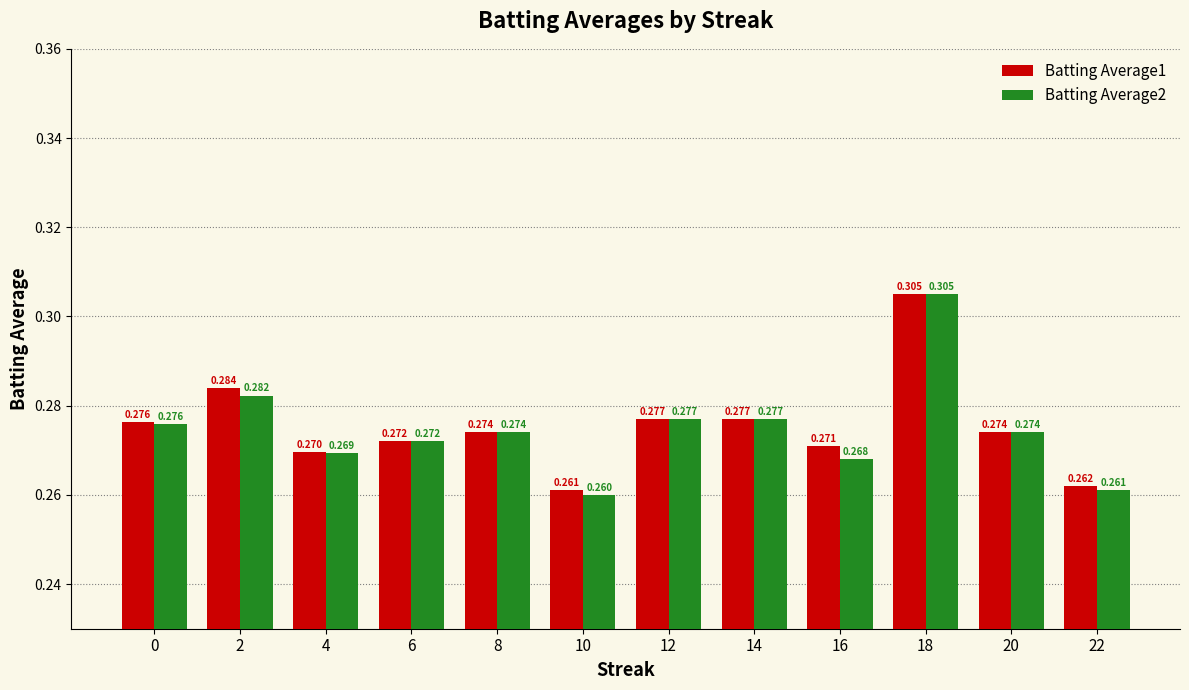

Is the value of Batting Average1 at 4 greater than the value of Batting Average2 at 14?

No